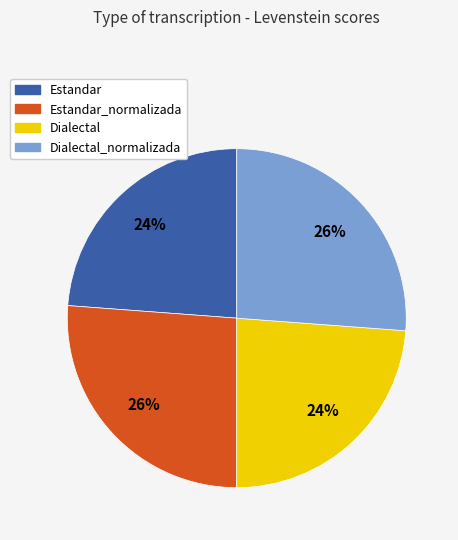

Does any single category account for the majority?

No